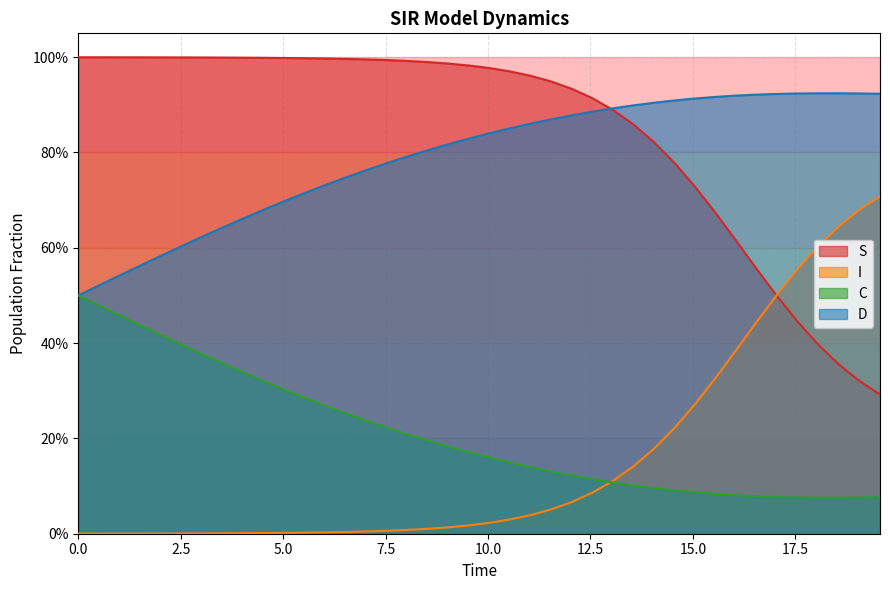

True or false: C and D cross at least once.

False